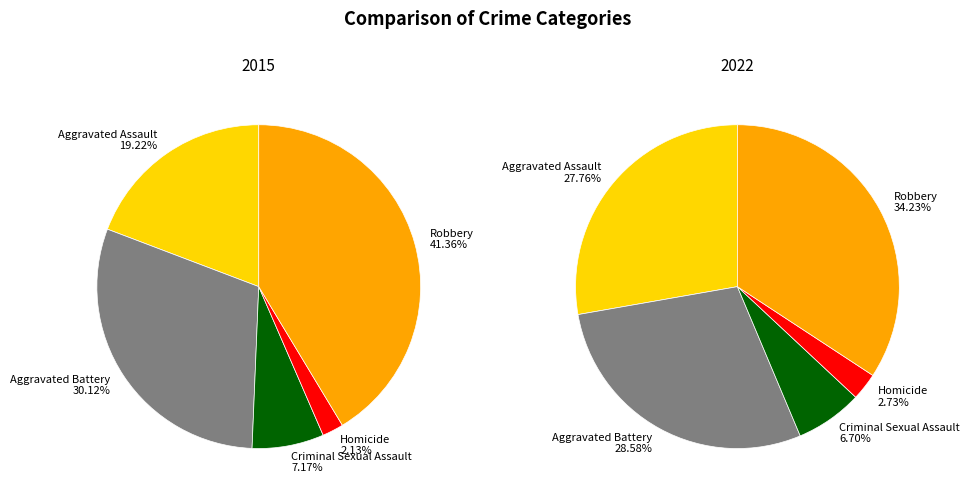

To the nearest percent, what portion does Criminal Sexual Assault represent?

7%